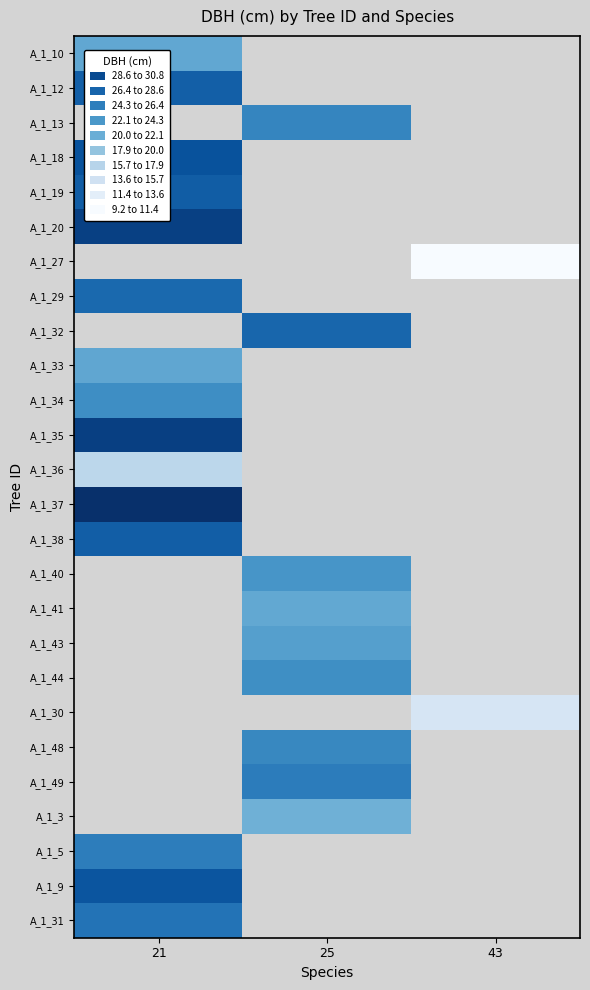

What is the spread (max minus min) of values at 21?

15.5